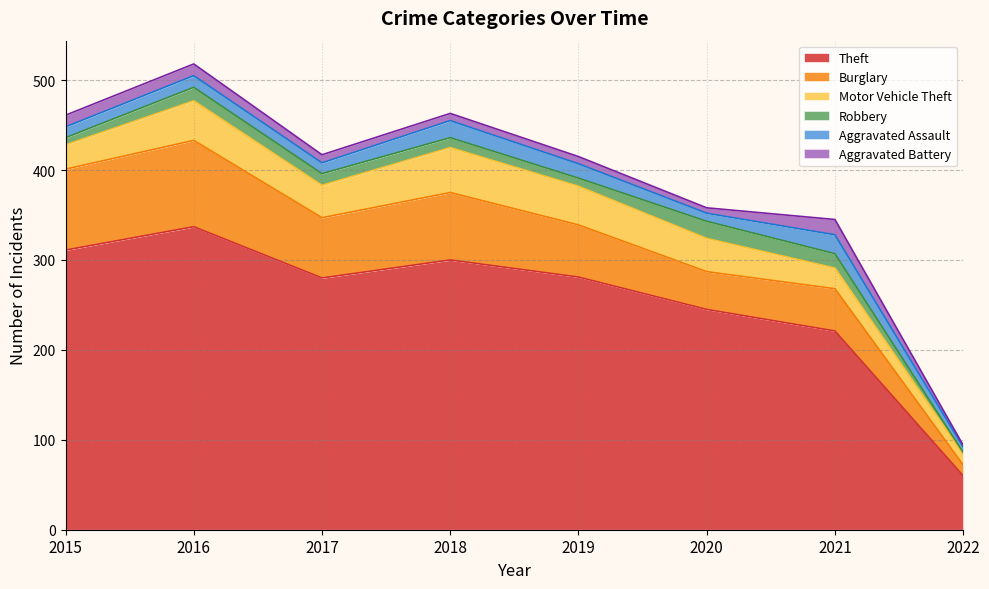

At which label does Burglary reach its minimum?

2022